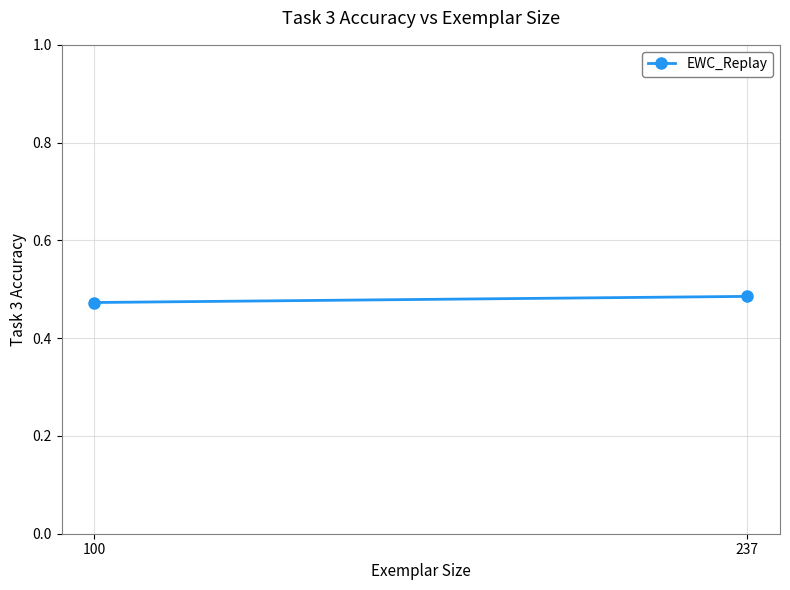

What is the approximate value at 237?

0.5